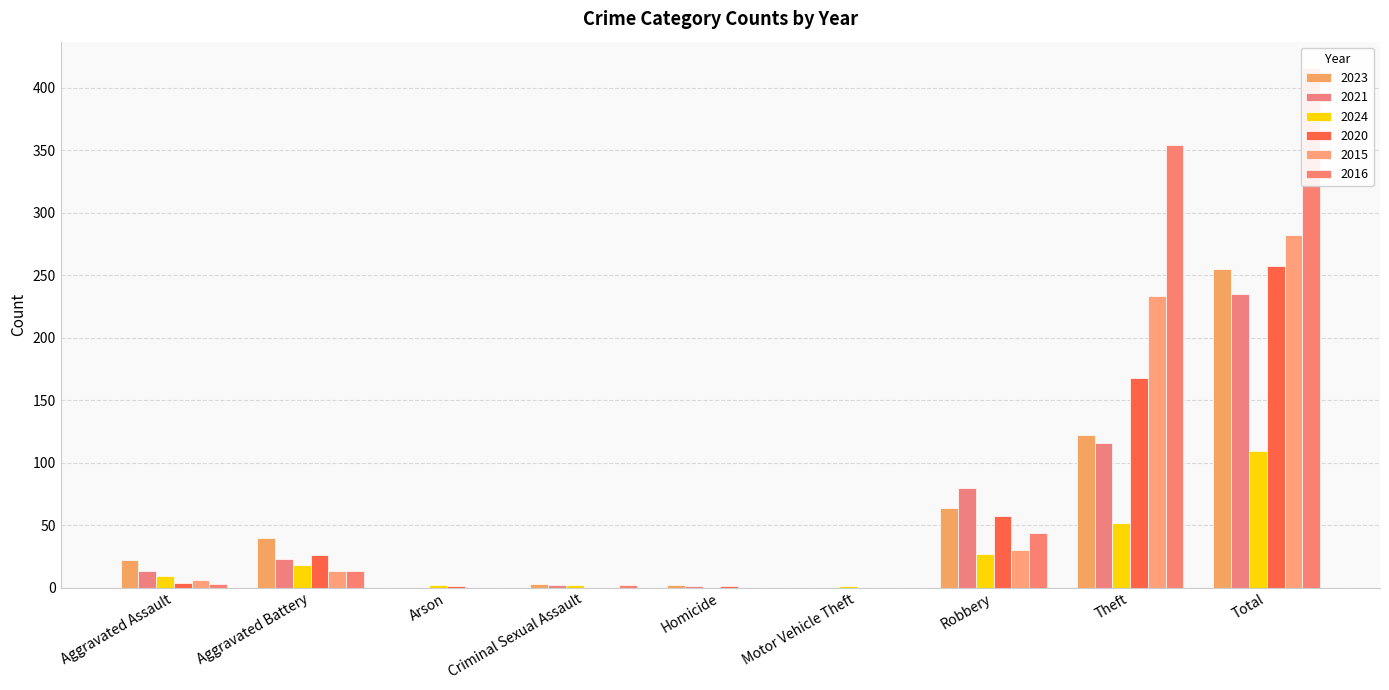

Reading left to right, what are all the values shown in this chart?

2023: 22	40	0	3	2	0	64	122	255
2021: 13	23	0	2	1	0	80	116	235
2024: 9	18	2	2	0	1	27	52	109
2020: 4	26	1	0	1	0	57	168	257
2015: 6	13	0	0	0	0	30	233	282
2016: 3	13	0	2	0	0	44	354	416